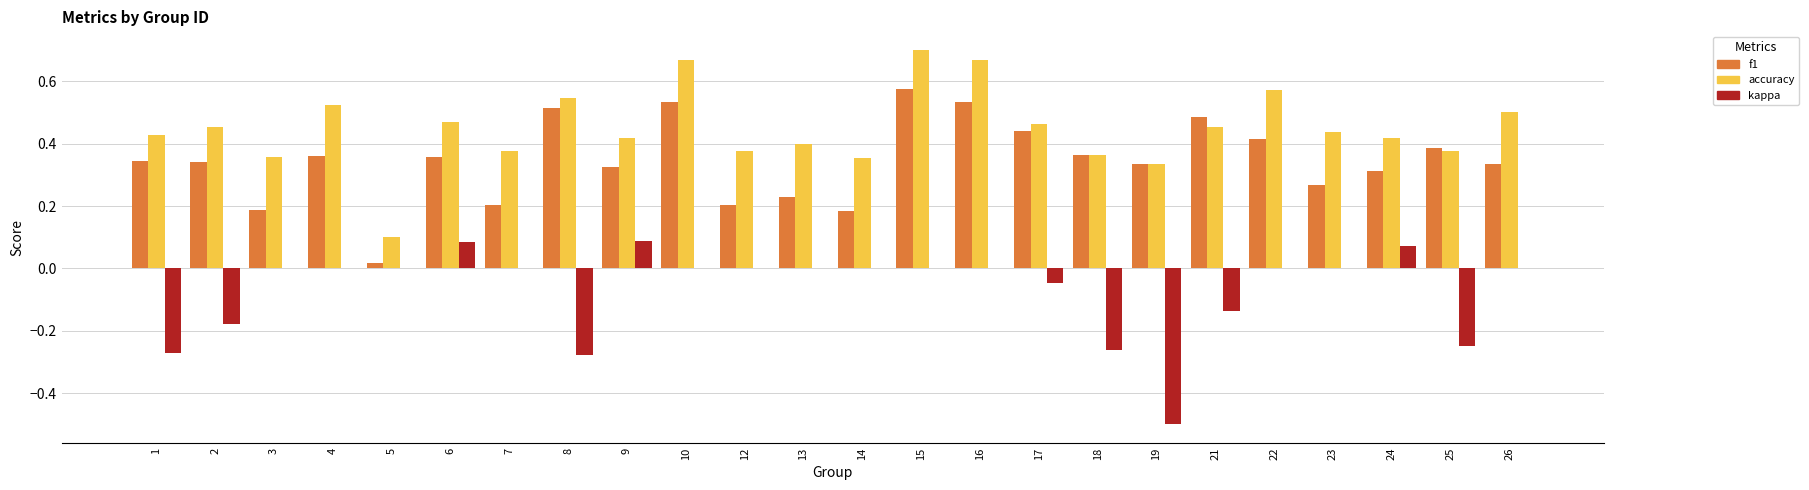

How many data points does each series have?

24